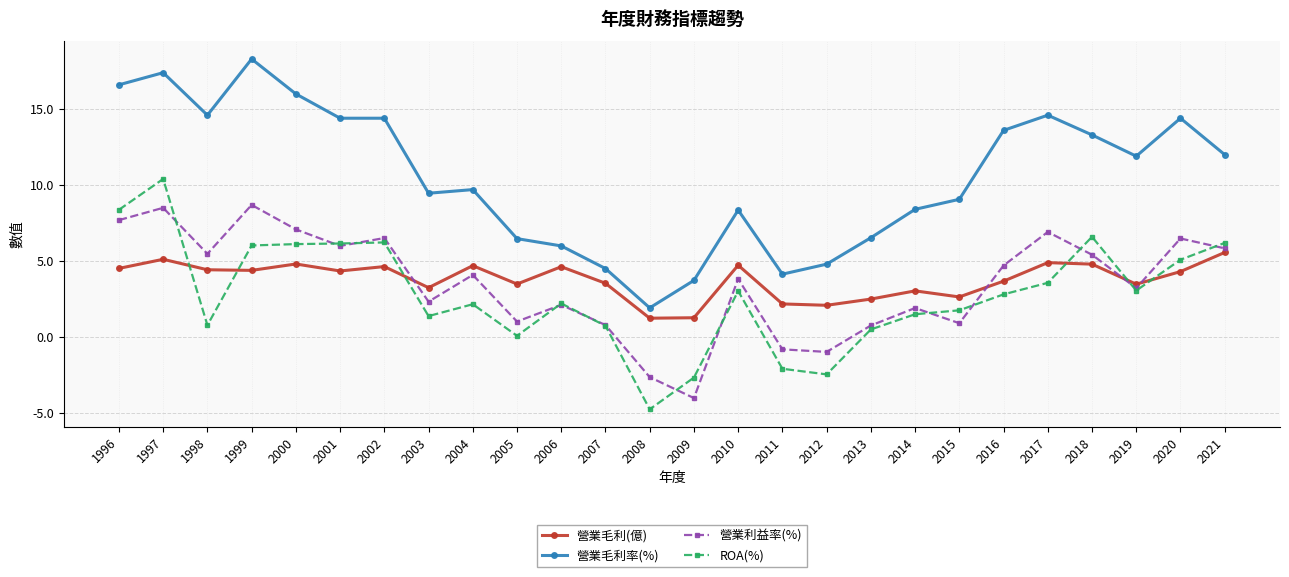

True or false: ROA(%) and 營業毛利率(%) cross at least once.

False